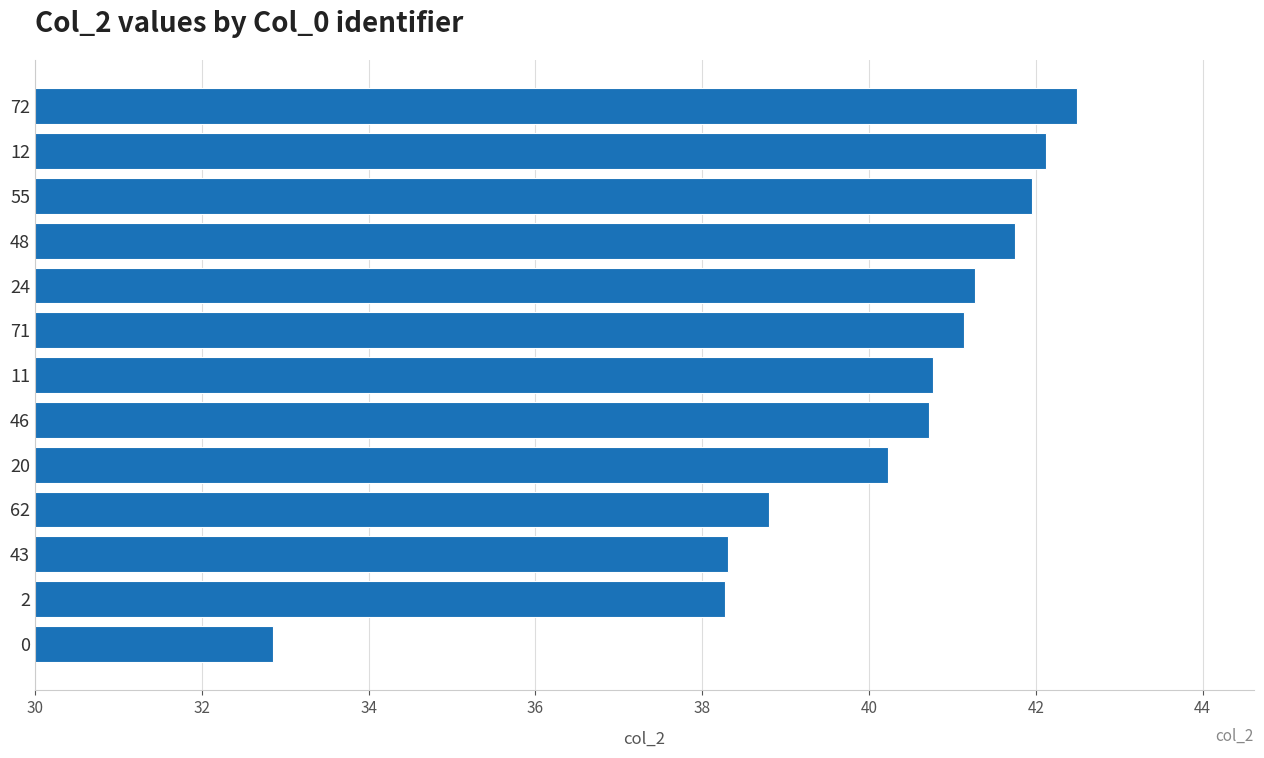

What is the sum of the values at 20 and 12?

82.4